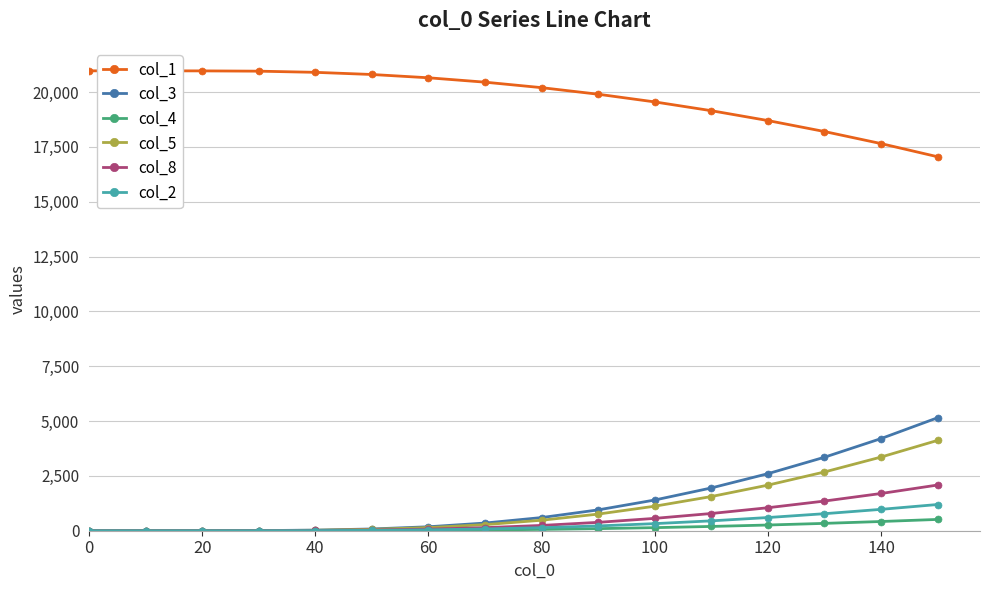

True or false: col_1 and col_4 cross at least once.

False